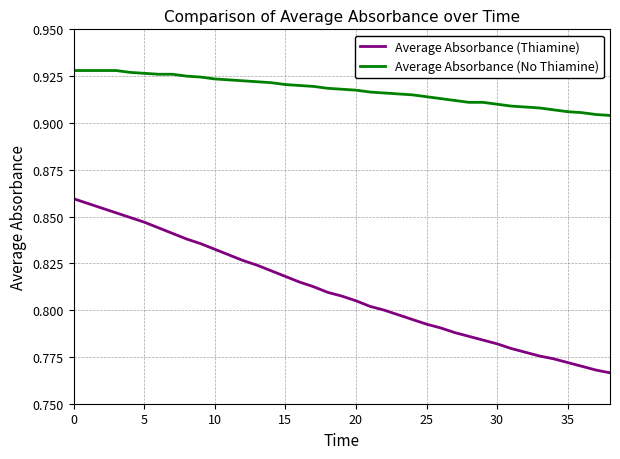

At how many categories does at least one series exceed 0?

39